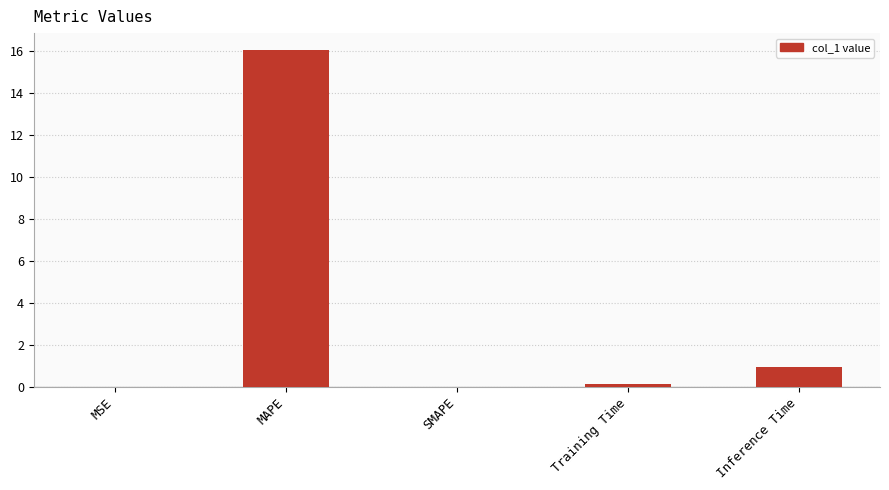

The value at MAPE is 16.1. True or false?

True